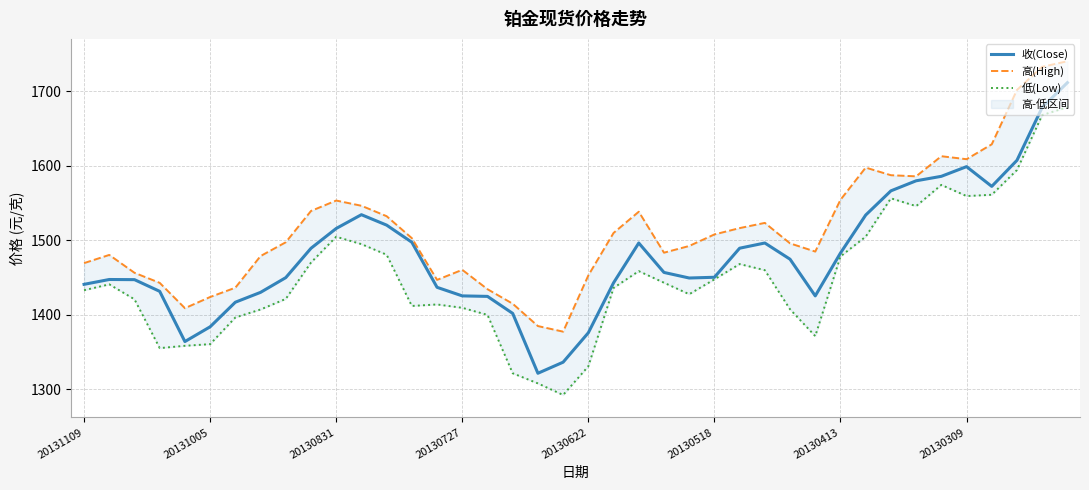

What position from the left is 21?

22